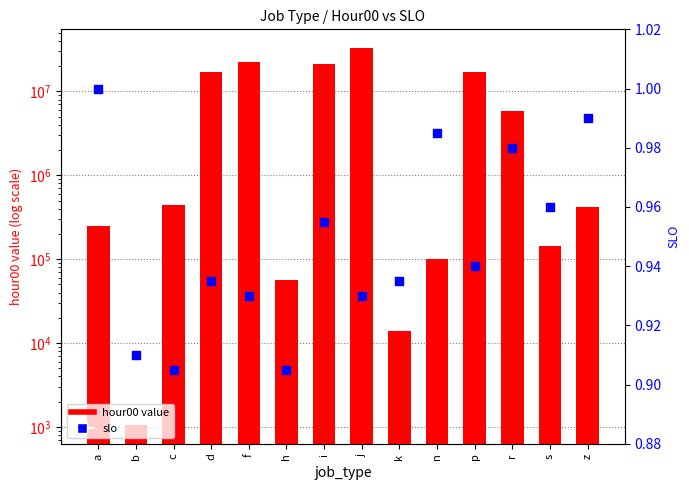

At which category is the sum across all series the highest?

j